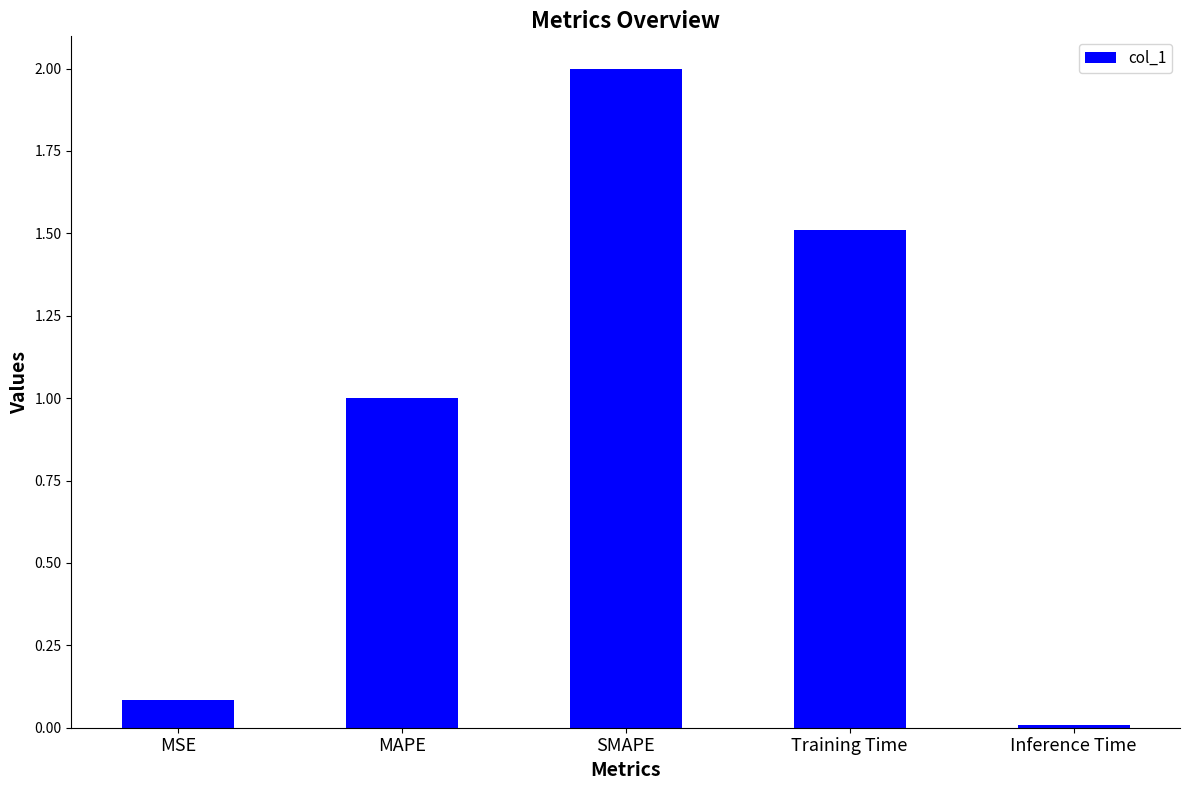

What is the label of the 1st bar from the right?

Inference Time